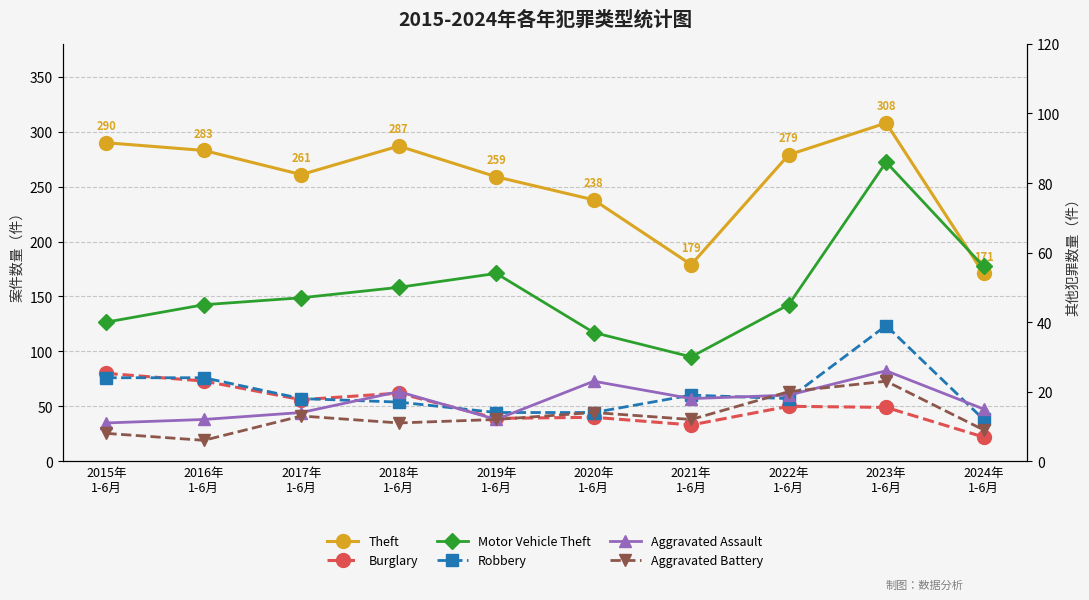

What is the average value of the Aggravated Battery series?

13